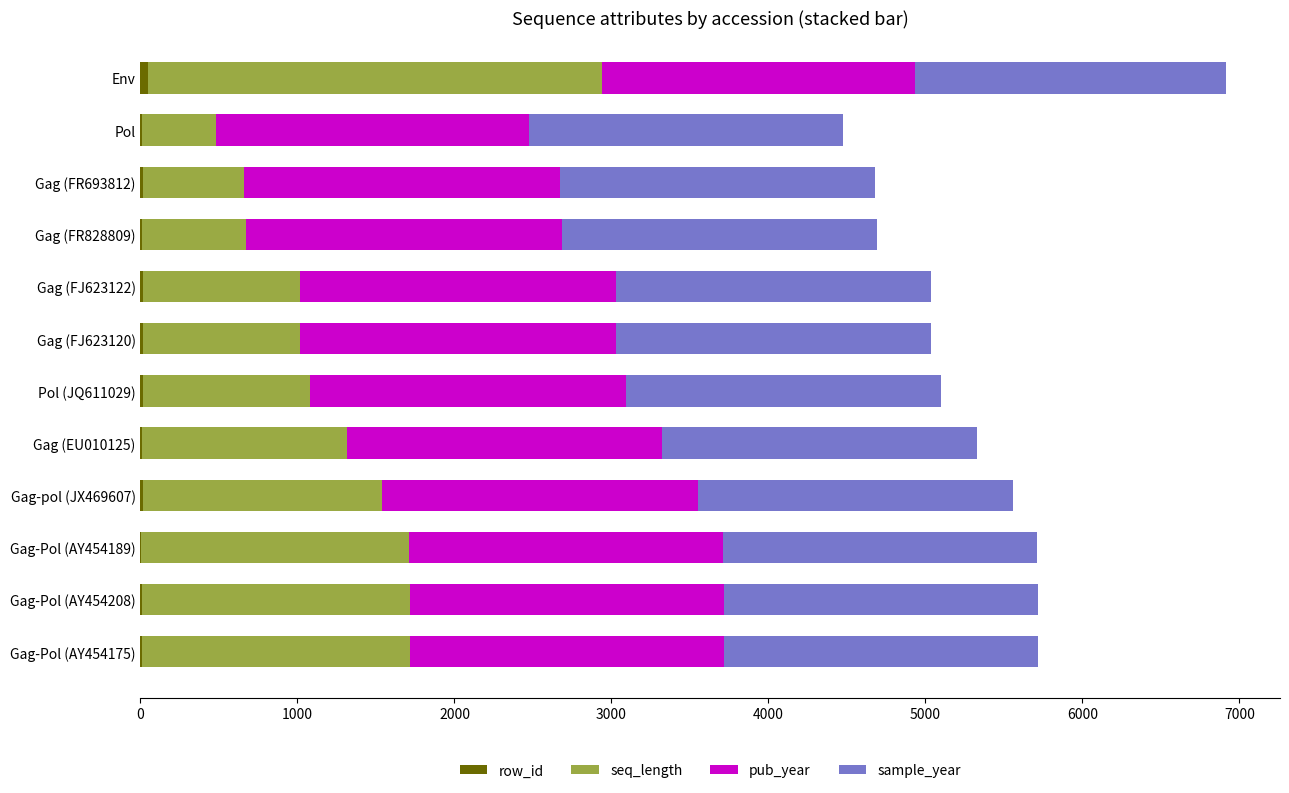

At which category is the sum across all series the highest?

Env